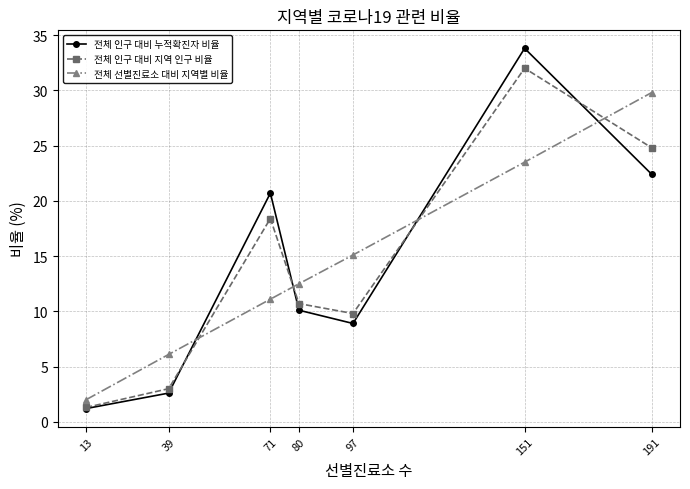

What is the highest value of the 전체 인구 대비 지역 인구 비율 series?

32.0